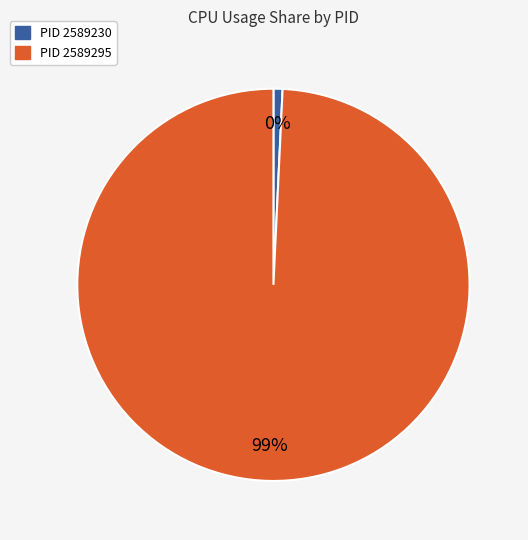

Rank the categories by value from highest to lowest.

2589295, 2589230